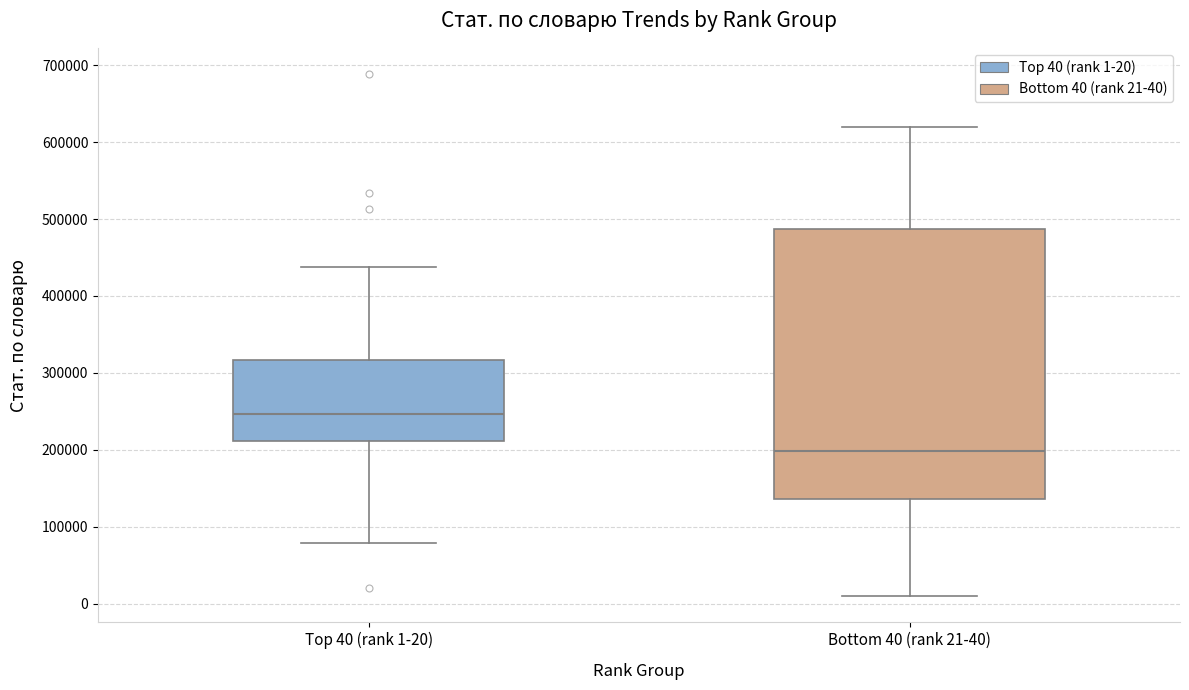

Which box has the highest median line?

Top 40 (rank 1-20)